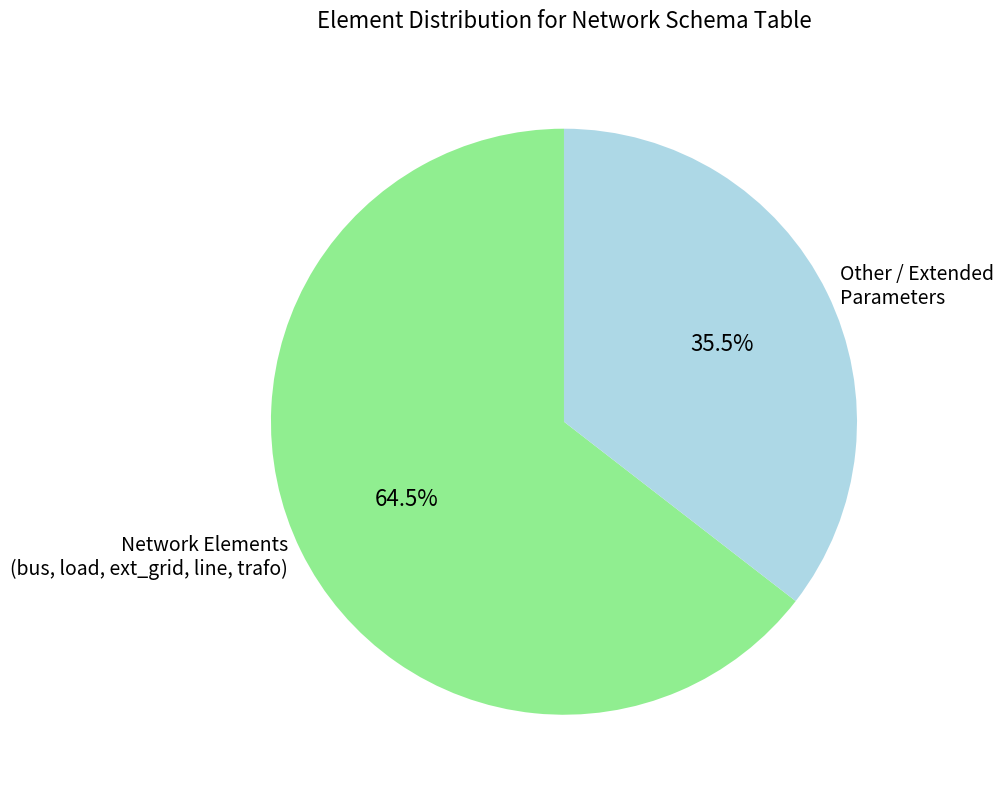

Is there any slice that represents more than half of the pie?

Yes